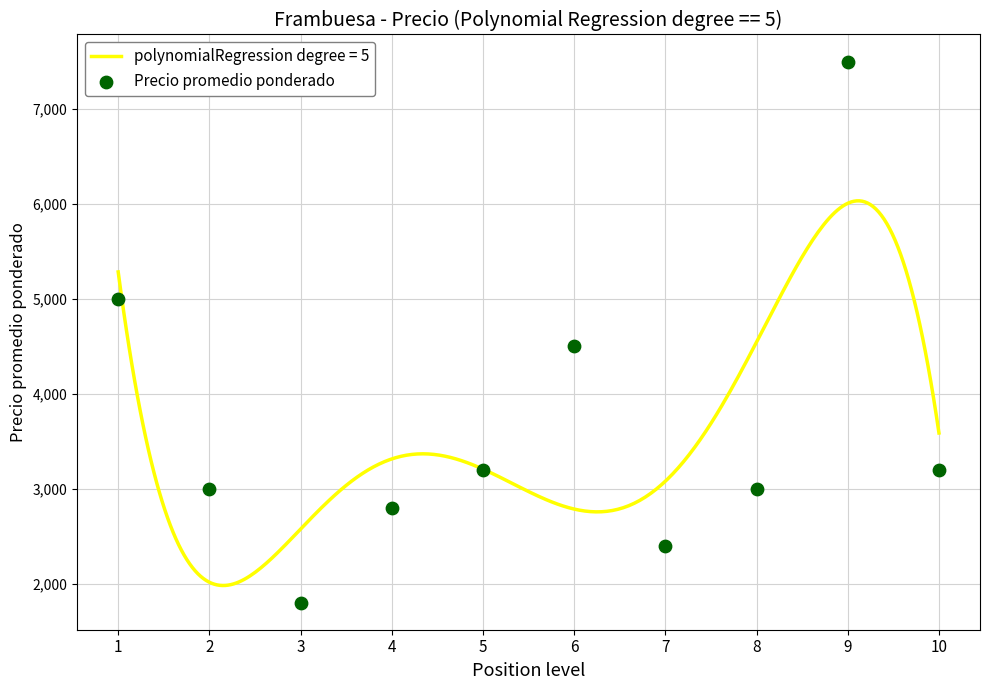

What is the ratio of the value at 5 to the value at 2?

1.1